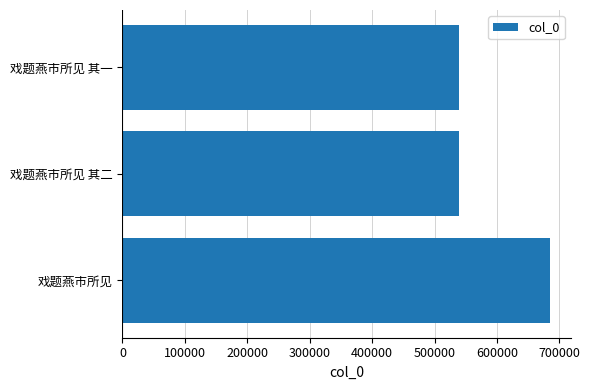

What is the difference between the maximum and minimum values?

144517